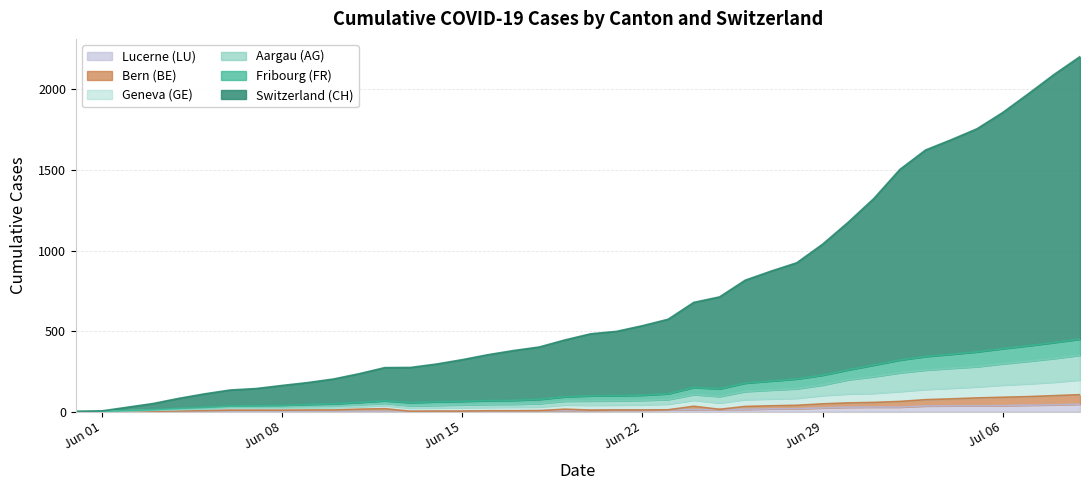

What is the label of the 5th point from the right?

2020-07-05